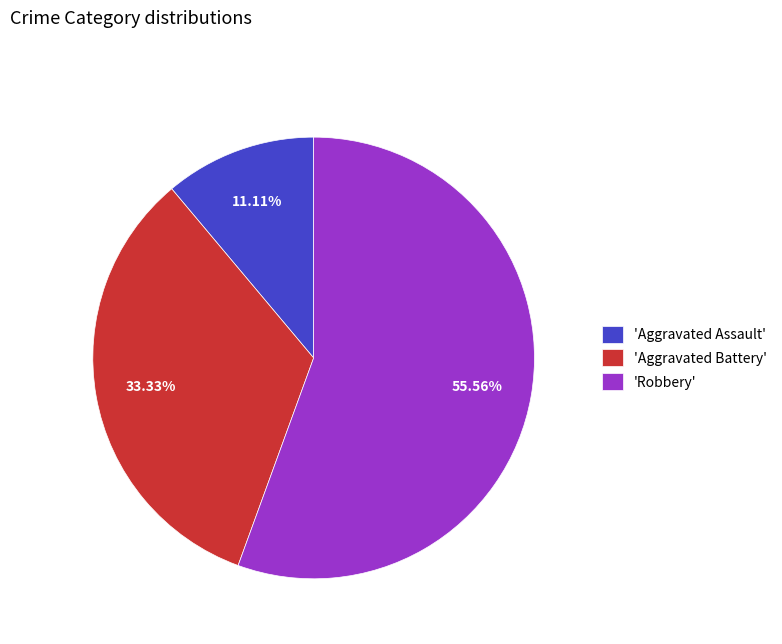

Which category accounts for the majority?

'Robbery'